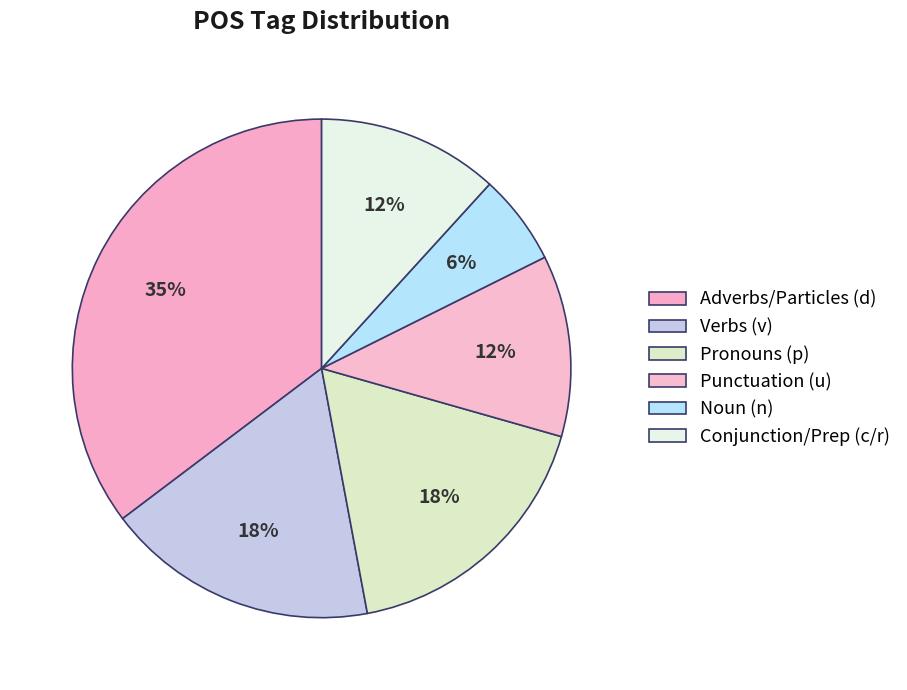

Which category has the biggest portion of the pie?

d--------